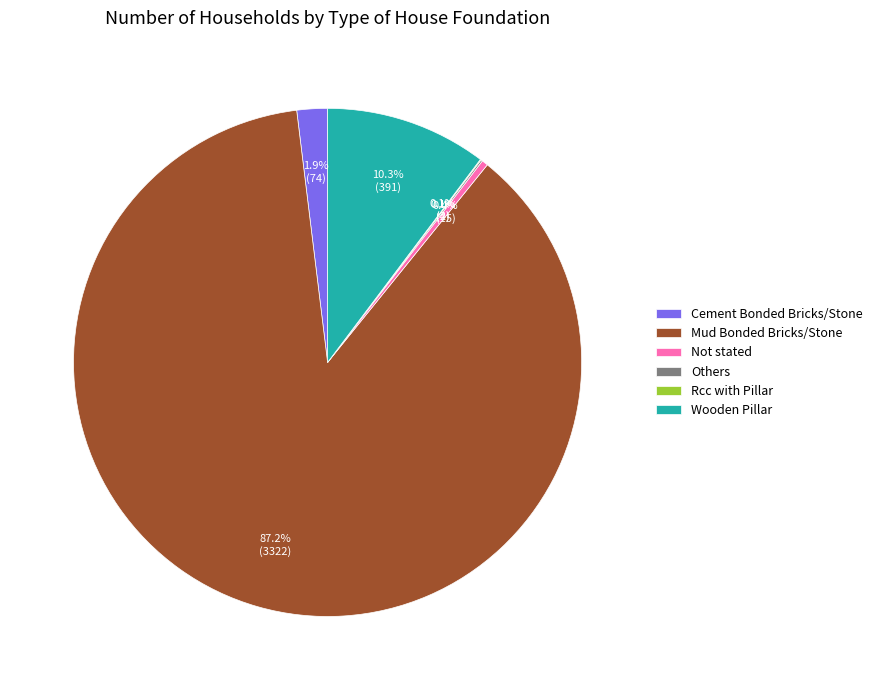

Combined, do Mud Bonded Bricks/Stone and Cement Bonded Bricks/Stone account for over 50%?

Yes